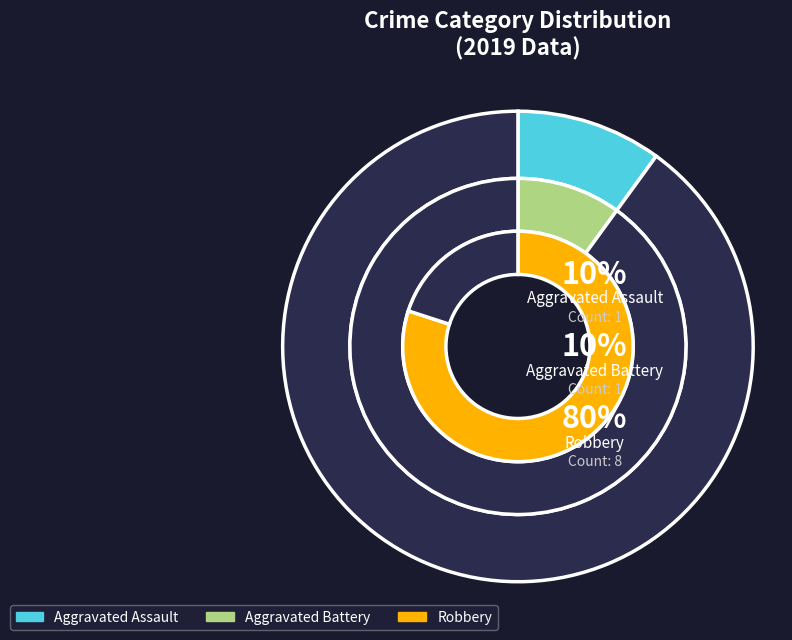

What percentage is the Aggravated Assault slice, to the nearest percent?

10%